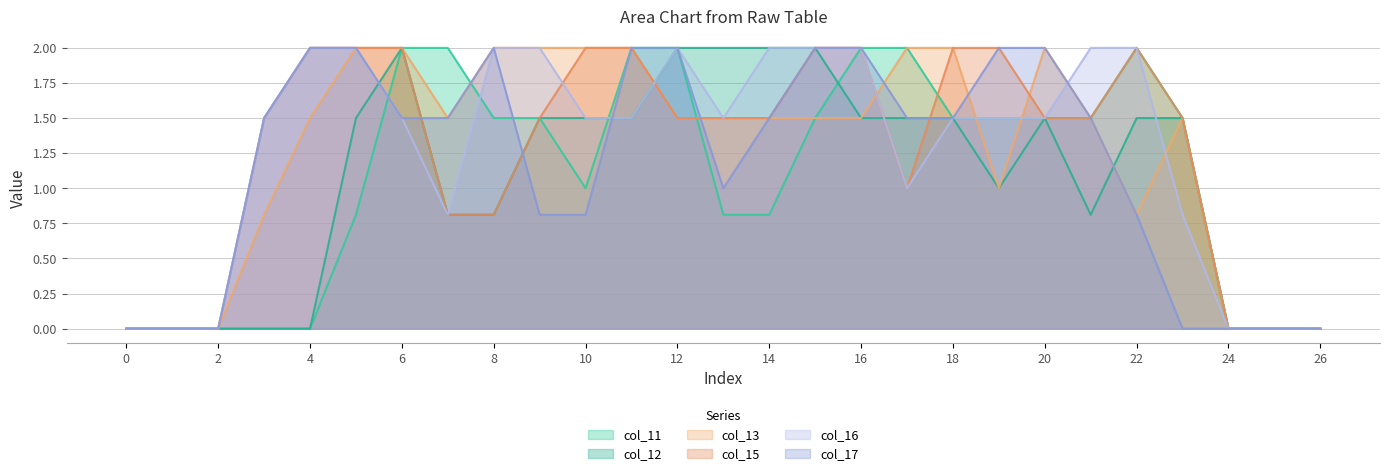

Between which two adjacent categories do col_12 and col_17 first intersect?

5 and 6